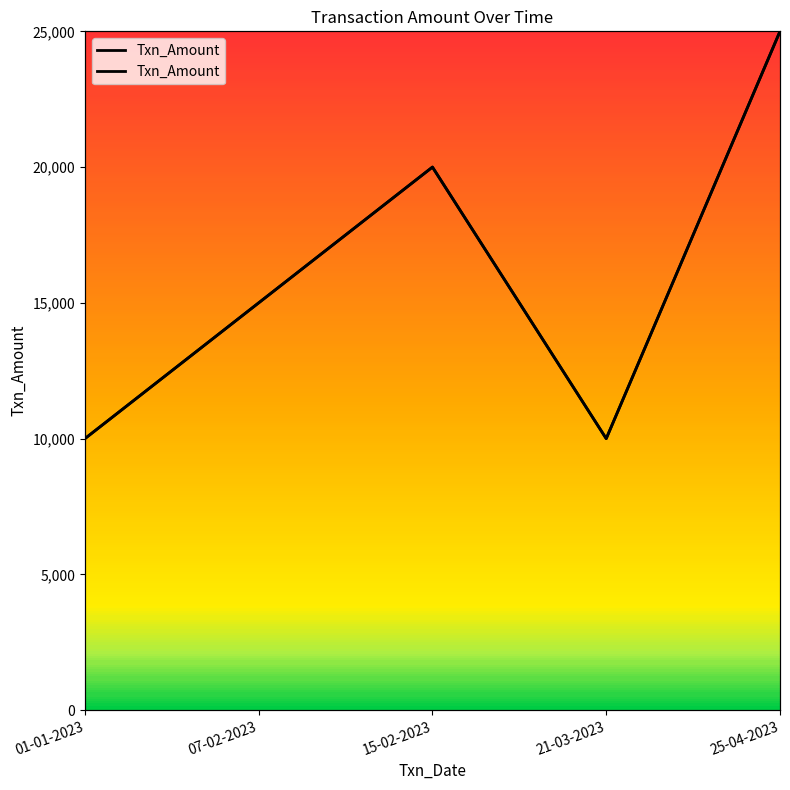

Count the values in the range 10000 to 20000.

4